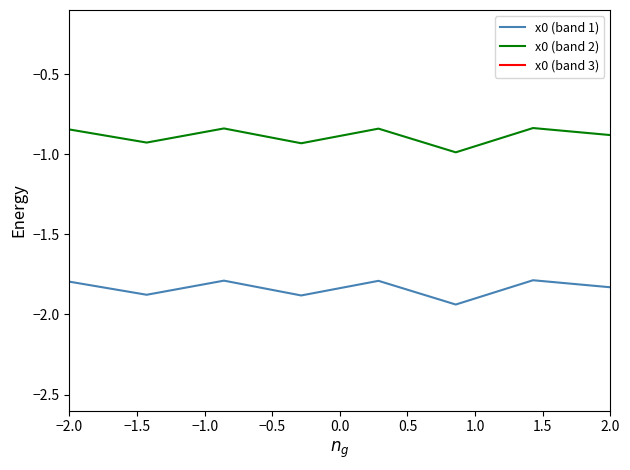

True or false: x0 (band 1) and x0 (band 2) intersect in this chart.

False